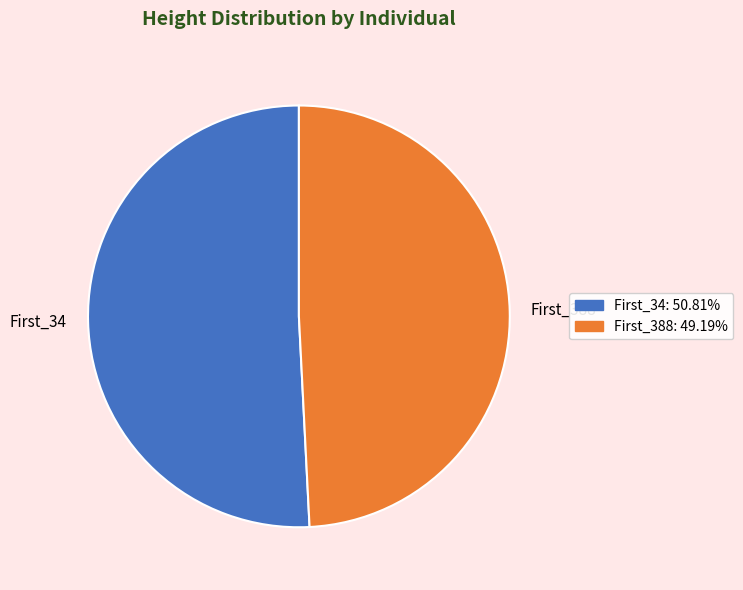

Which slice is the largest?

First_34